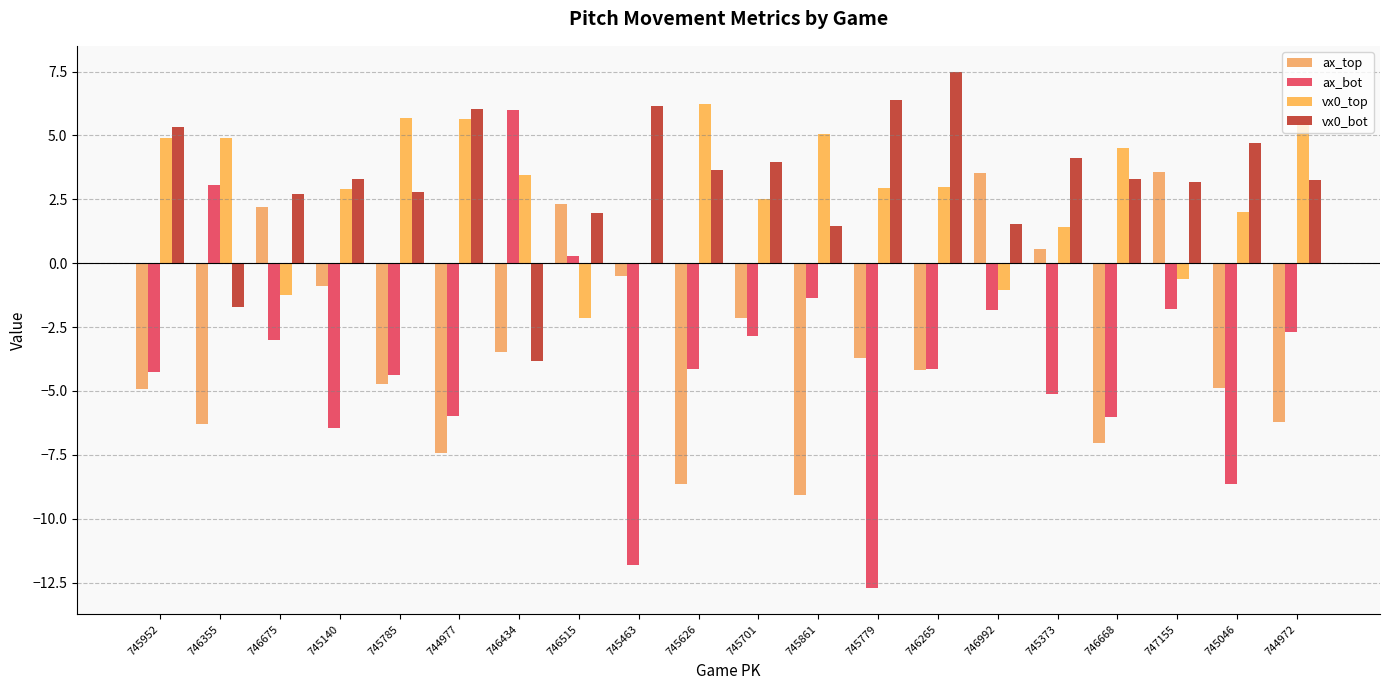

Which series has the largest total across all categories?

vx0_bot